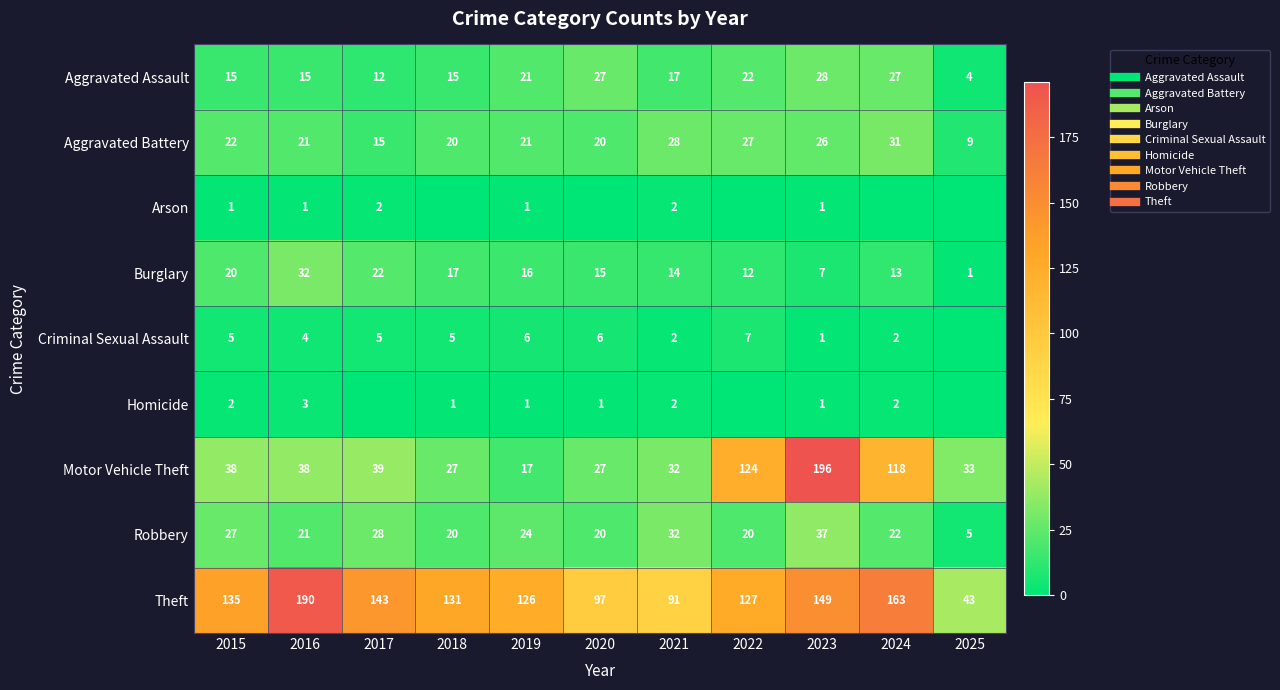

True or false: Aggravated Assault has a value of 15 at 2018.

True